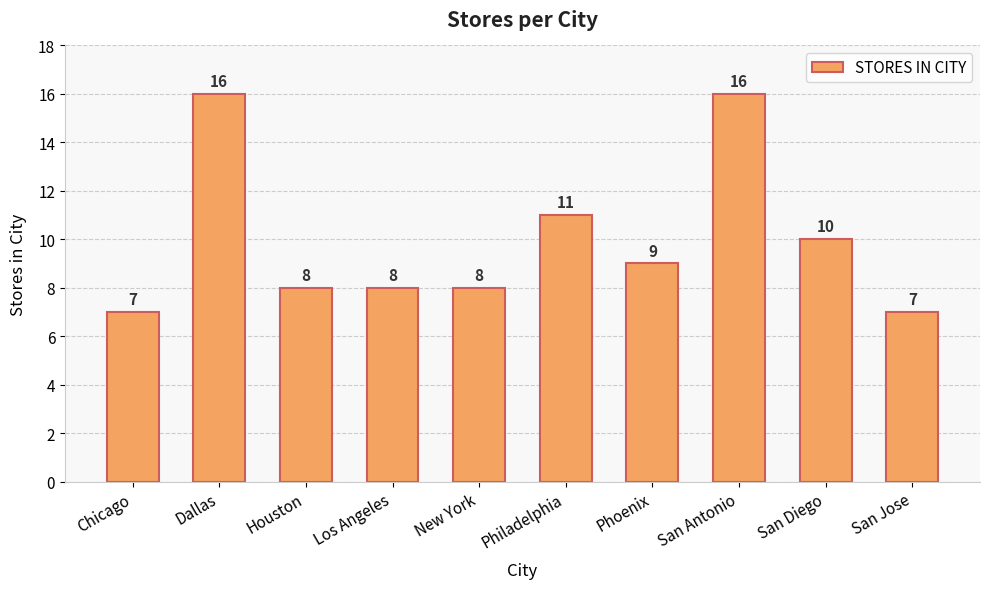

What is the maximum value shown in the chart?

16